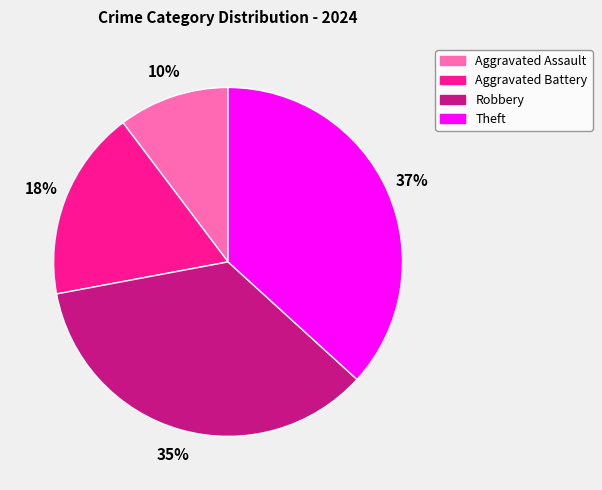

Between Robbery and Aggravated Battery, which is larger?

Robbery